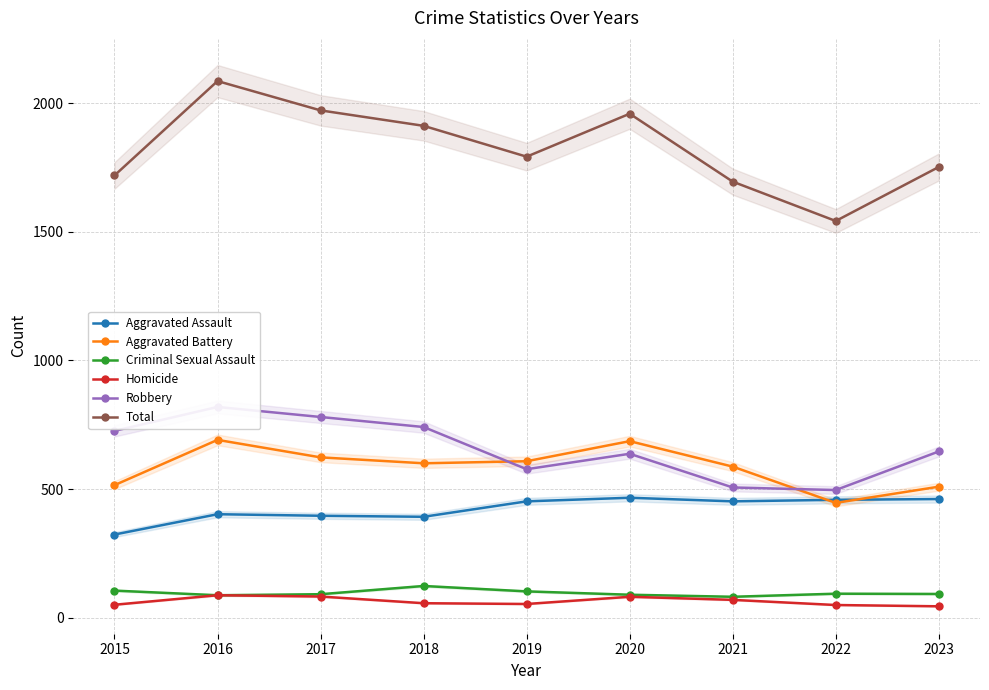

What is the difference between the highest and lowest values at 2019?

1739